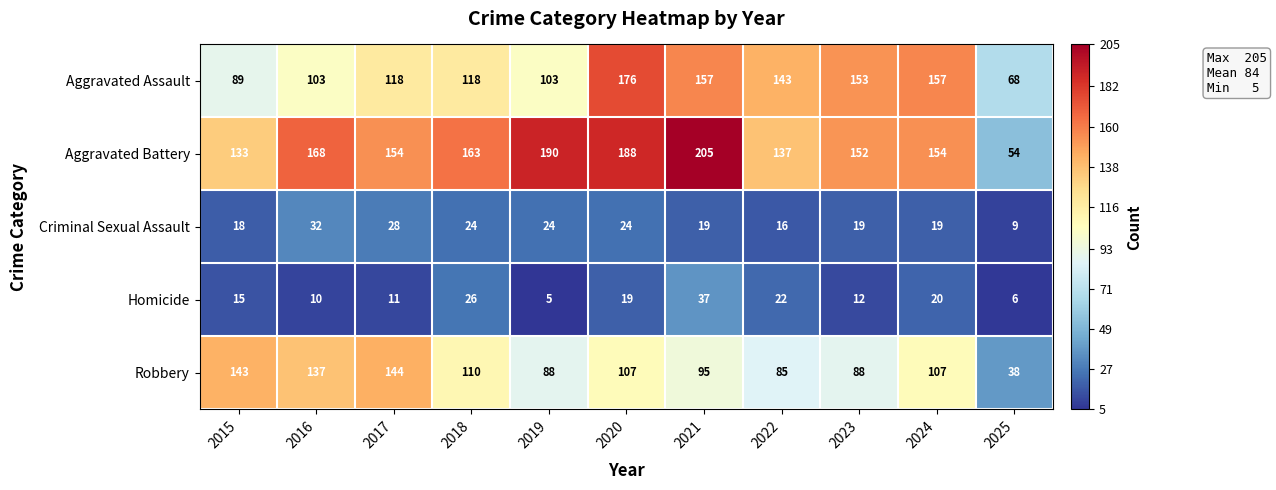

Where is Aggravated Battery nearest to the value 129?

2015